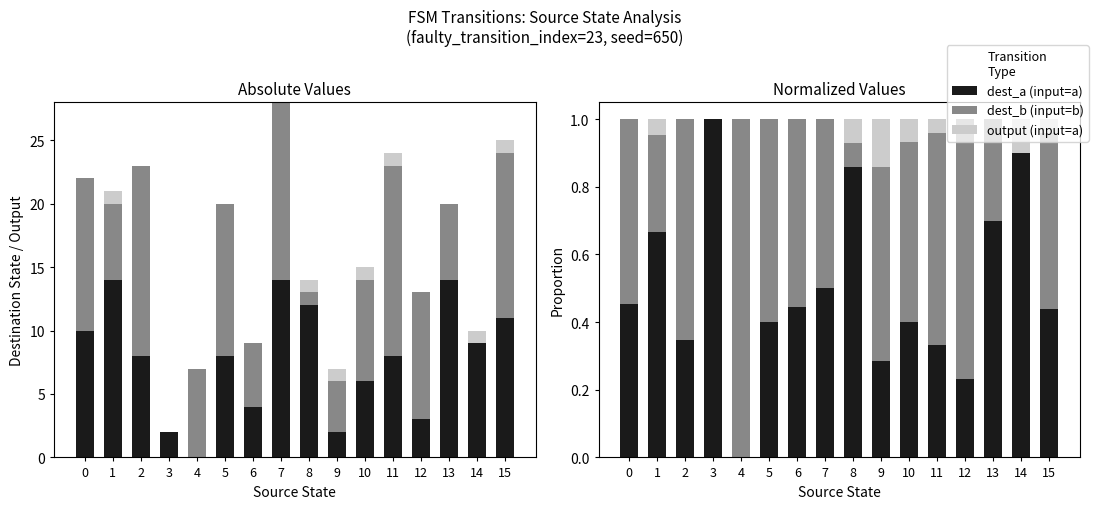

What is the difference between the second highest and second lowest values in the output (input=a) series?

0.1